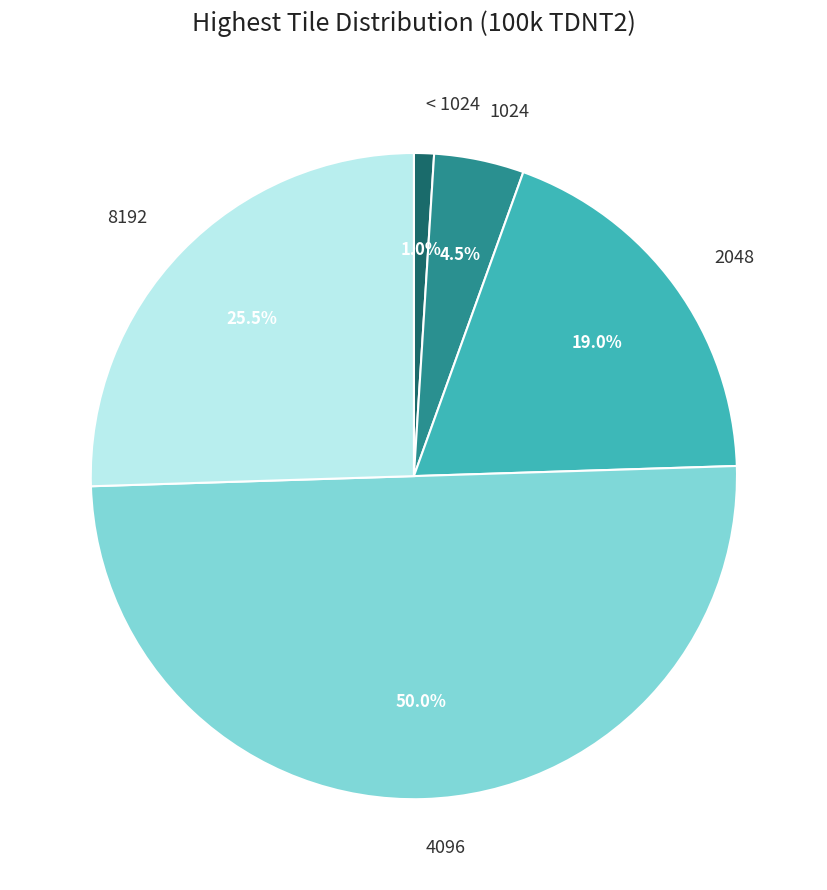

Which slice is the largest?

4096